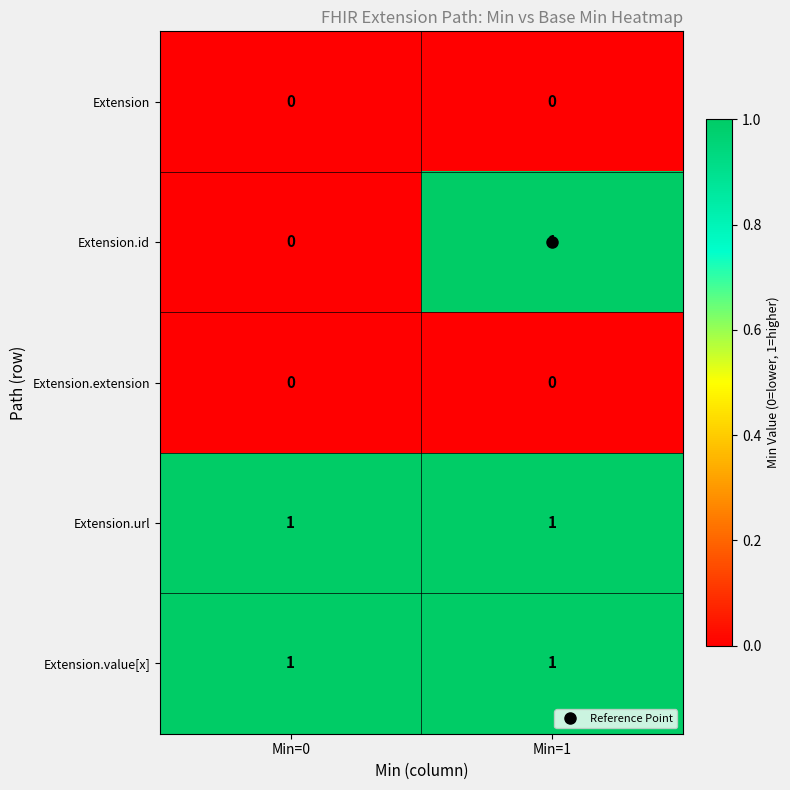

Is the value of Extension.id at Min=1 greater than the value of Extension at Min=0?

Yes